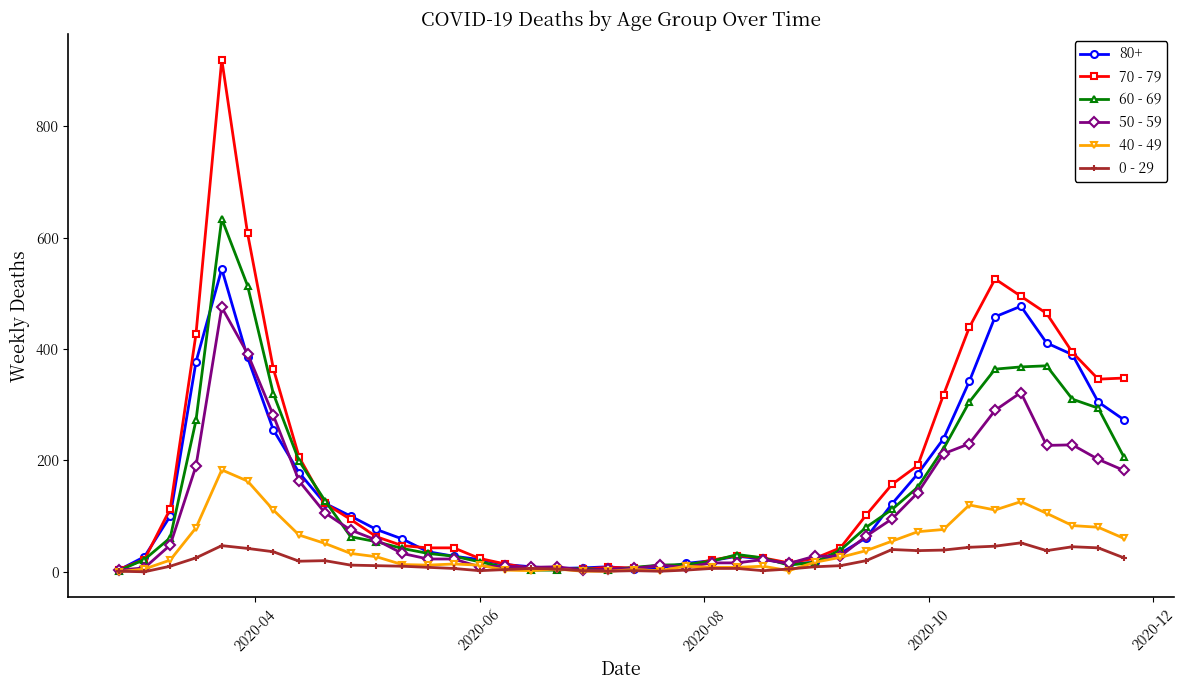

What is the maximum value shown in the chart?

920